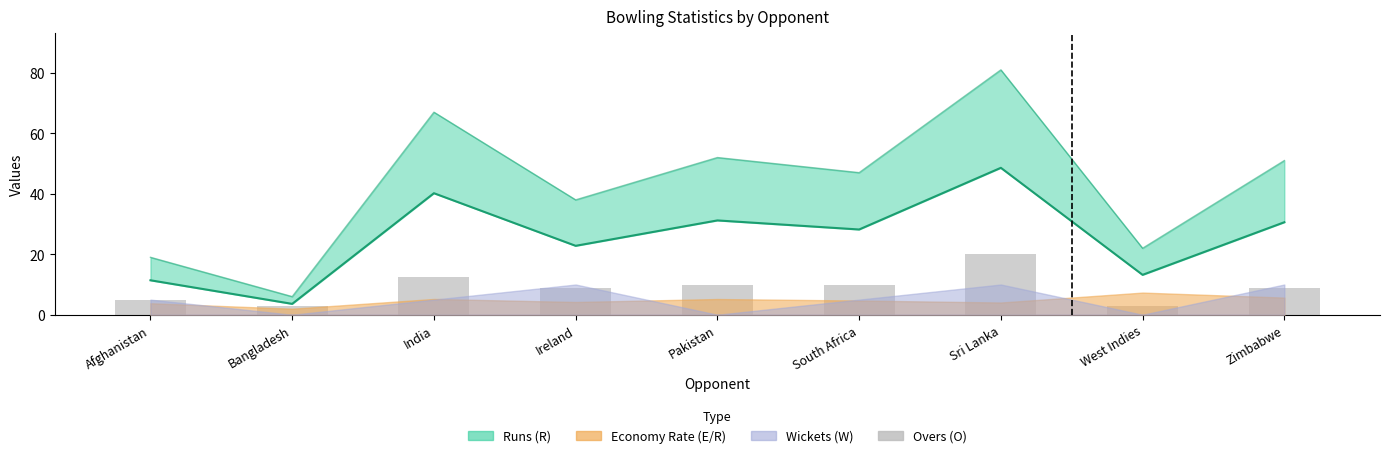

How many bars are there in total?

9